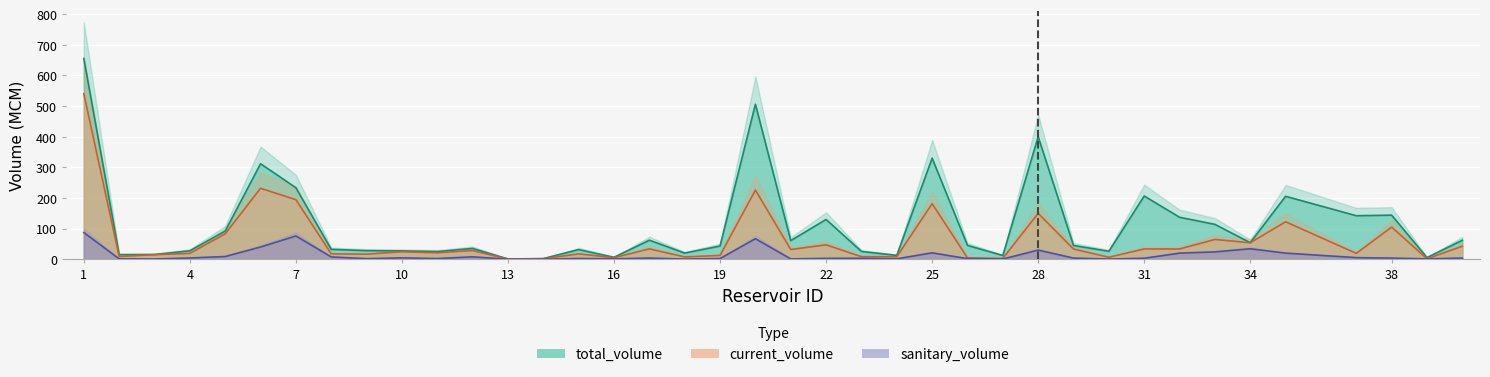

The value of sanitary_volume at 34 is 20.0. True or false?

True